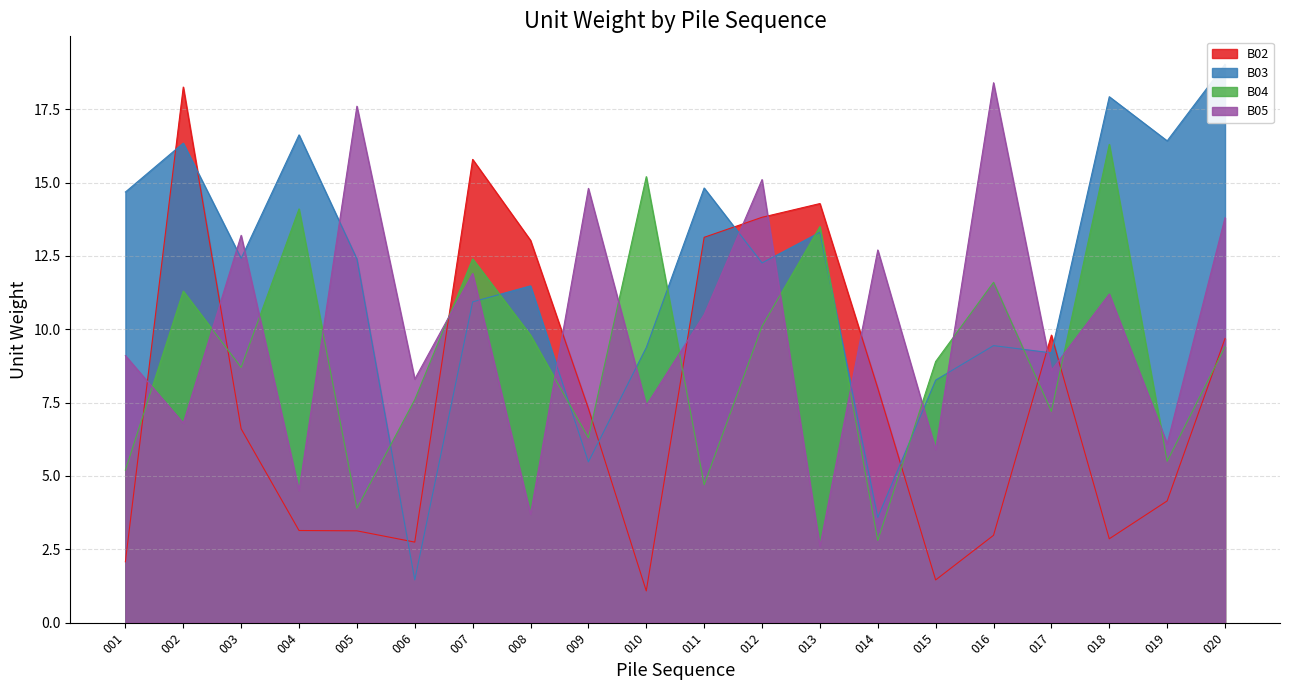

Rank the series at 003 from lowest to highest value.

B02, B04, B03, B05